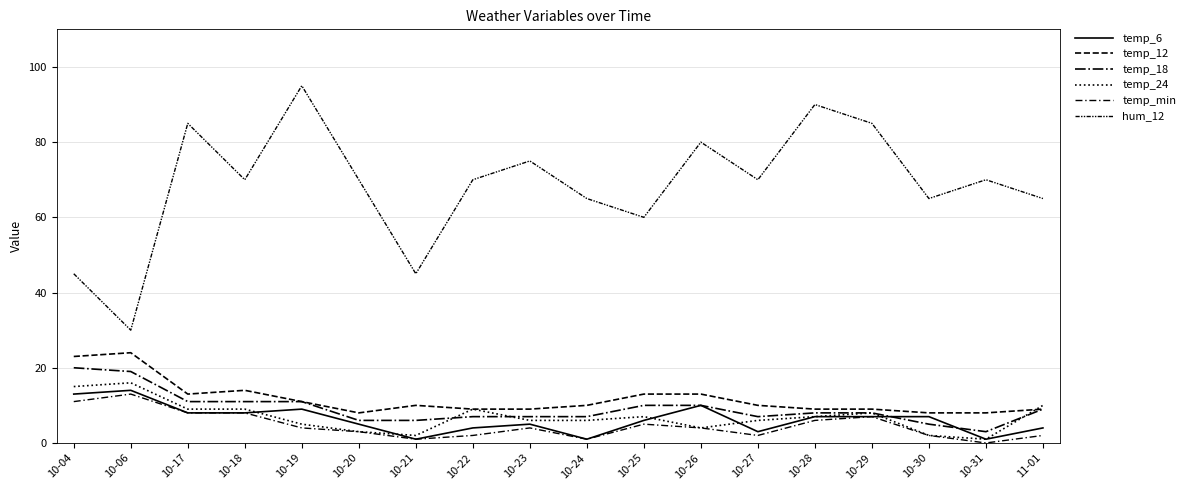

What is the total value across all series at 10-24?

90